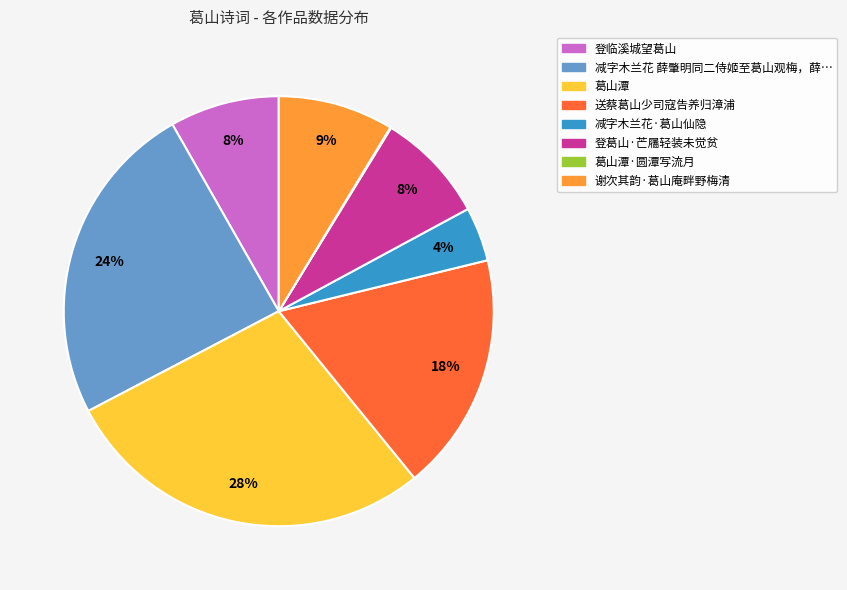

To the nearest percent, what is the average slice percentage?

12%